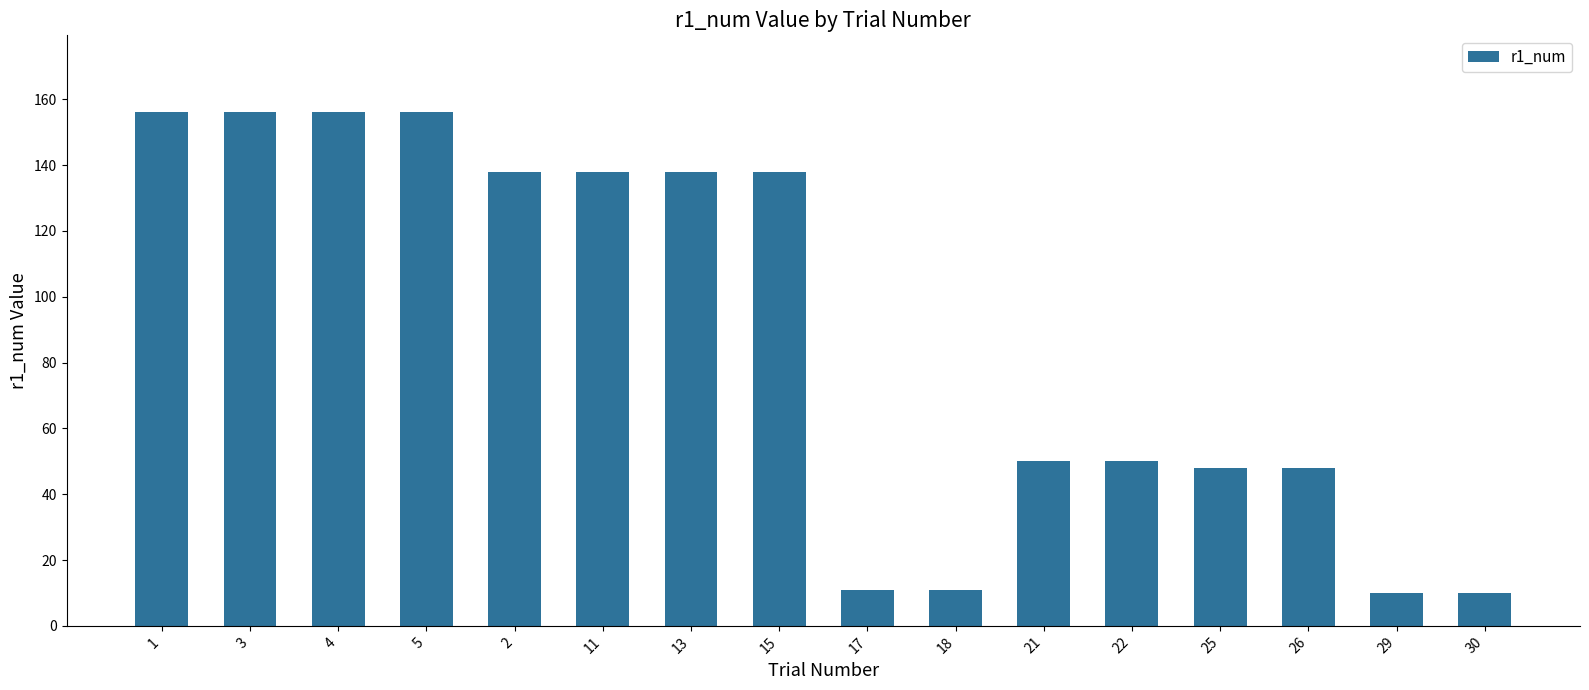

How many data points does each series have?

16